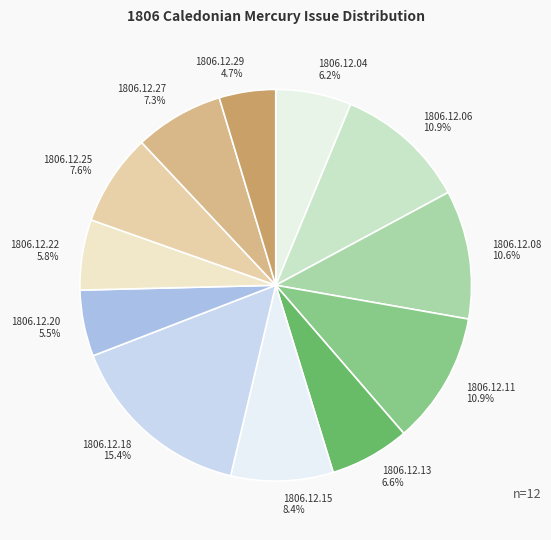

Count the number of slices in the pie.

12